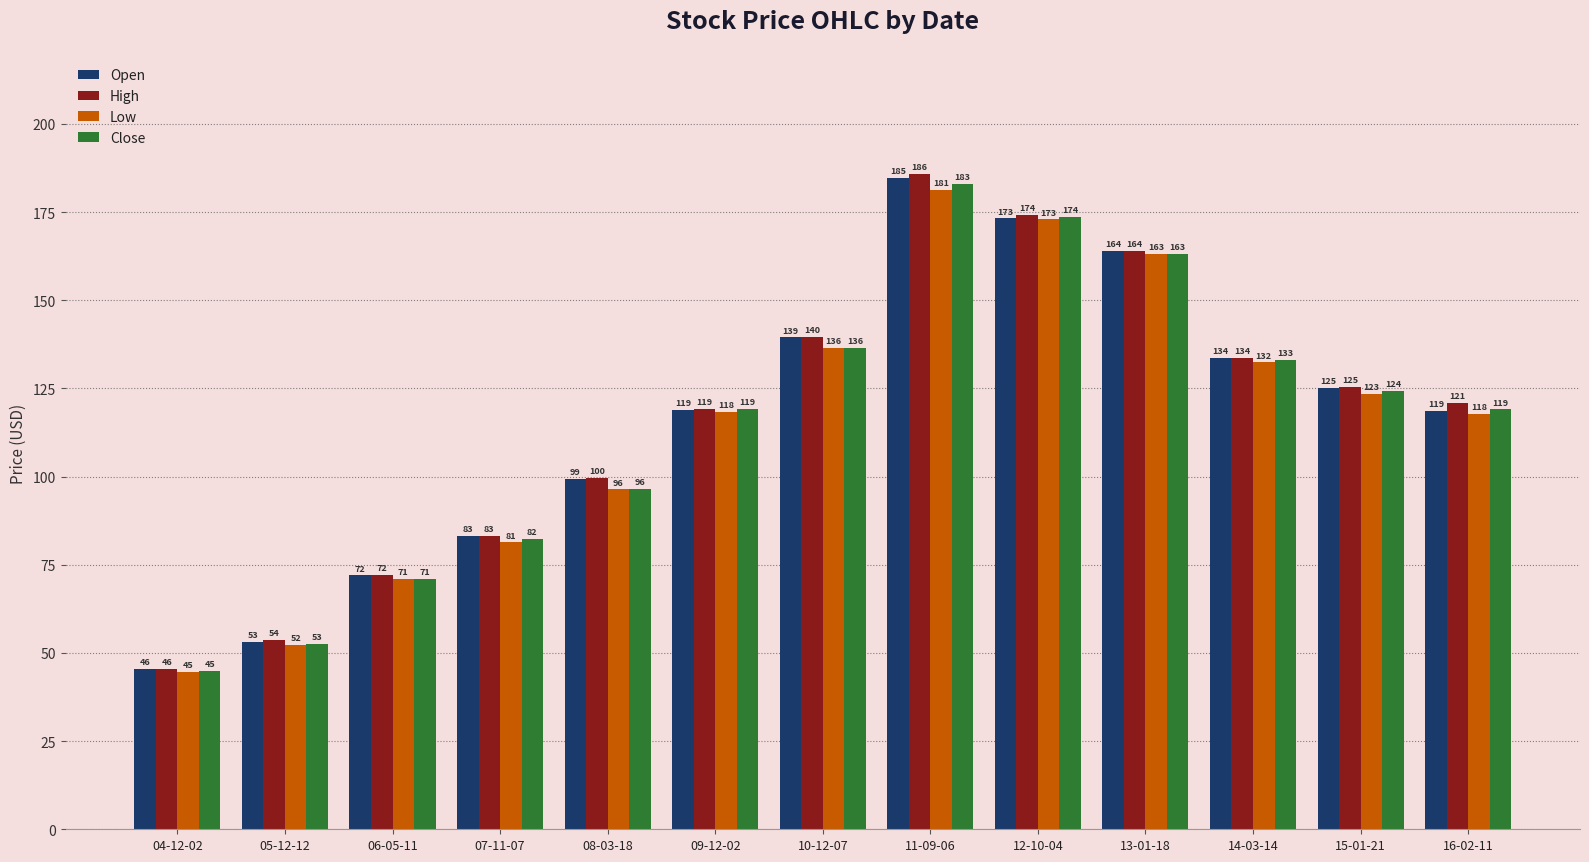

Does the chart contain stacked bars?

No